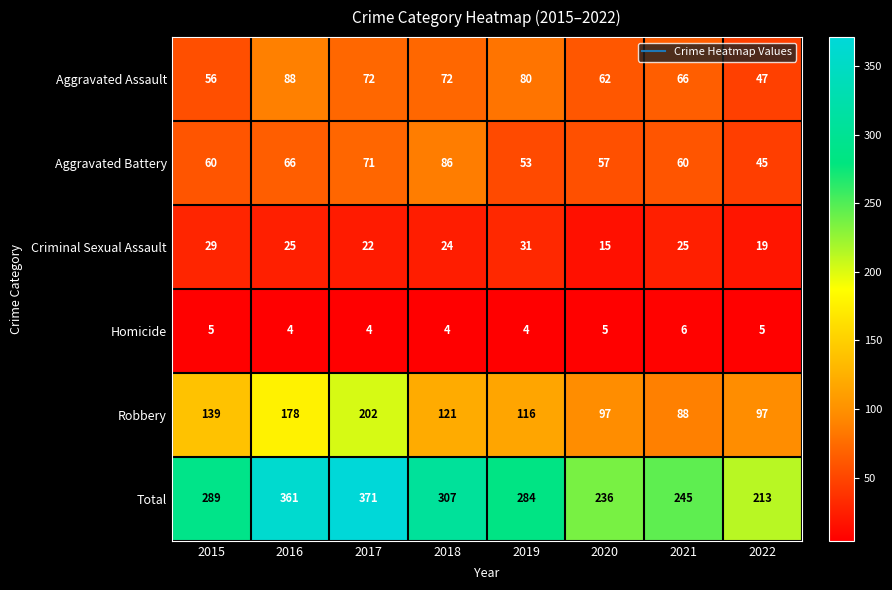

What is the maximum value for Criminal Sexual Assault?

31